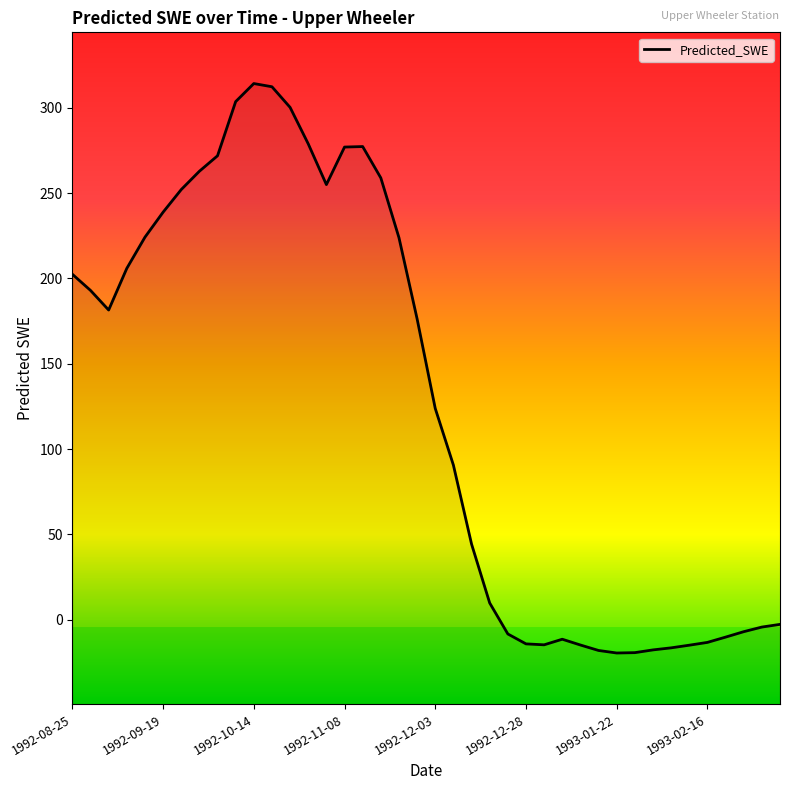

List the labels in order of value, largest first.

1992-10-14, 1992-10-19, 1992-10-09, 1992-10-24, 1992-10-29, 1992-11-13, 1992-11-08, 1992-10-04, 1992-09-29, 1992-11-18, 1992-11-03, 1992-09-24, 1992-09-19, 1992-09-14, 1992-11-23, 1992-09-09, 1992-08-25, 1992-08-30, 1992-09-04, 1992-11-28, 1992-12-03, 1992-12-08, 1992-12-13, 1992-12-18, 1993-03-08, 1993-03-03, 1993-02-26, 1992-12-23, 1993-02-21, 1993-01-07, 1993-02-16, 1992-12-28, 1993-01-02, 1993-01-12, 1993-02-11, 1993-02-06, 1993-02-01, 1993-01-17, 1993-01-27, 1993-01-22